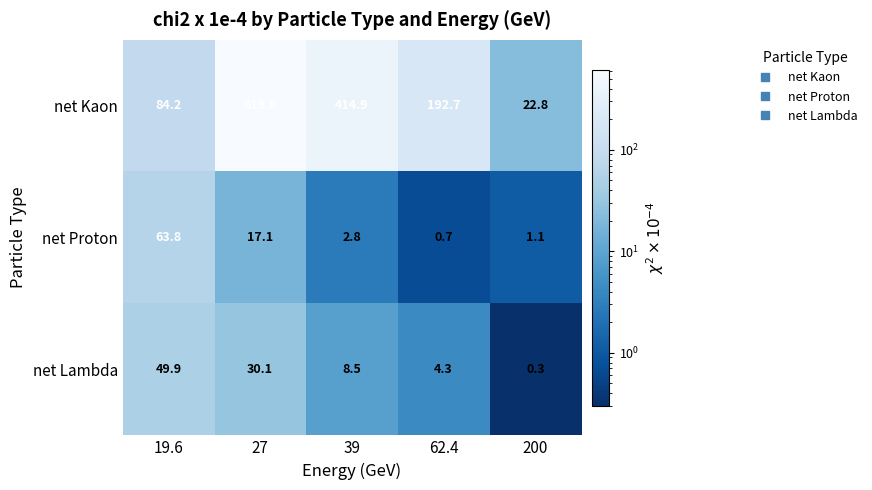

What is the total value across all series at 19.6?

197.9